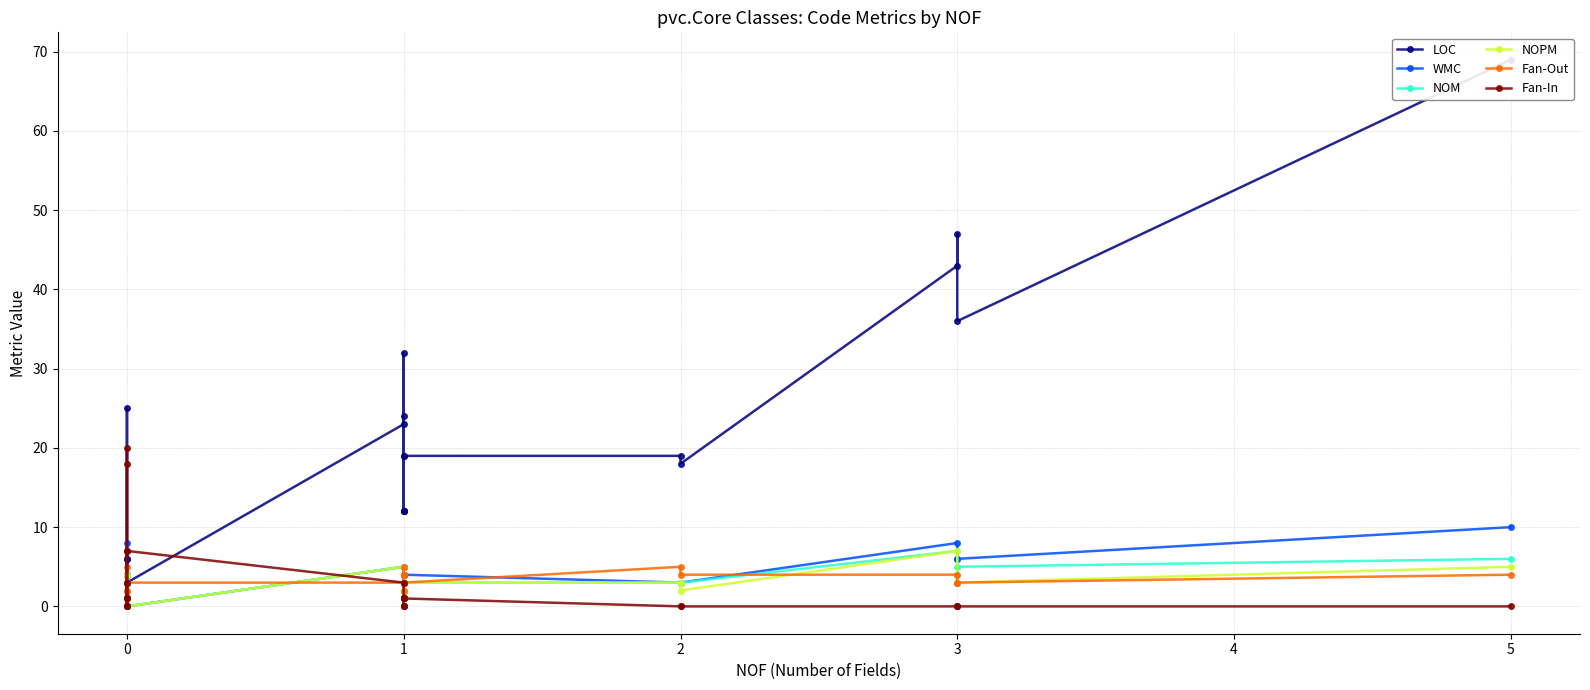

What is the highest value of the LOC series?

69